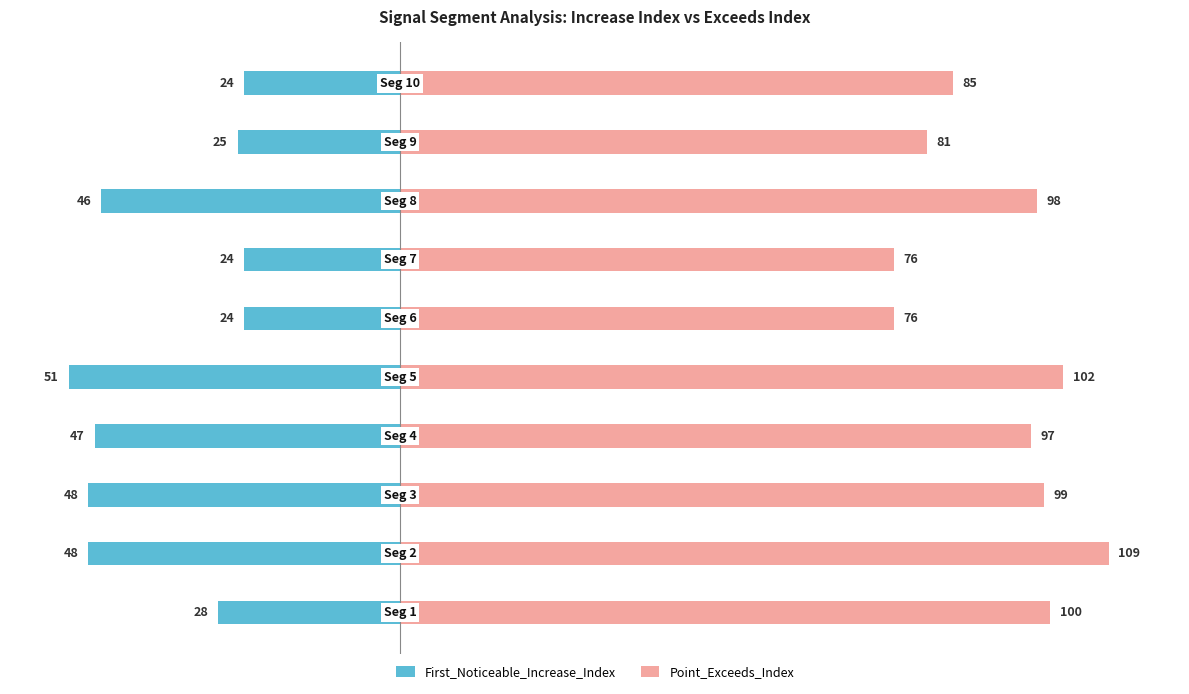

At how many categories does at least one series exceed 0?

10